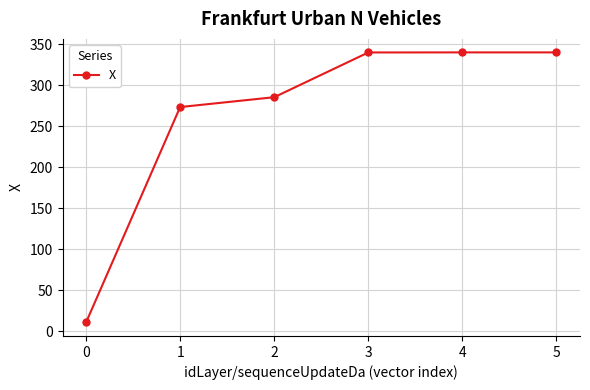

What is the value of the 2nd point from the left?

273.3